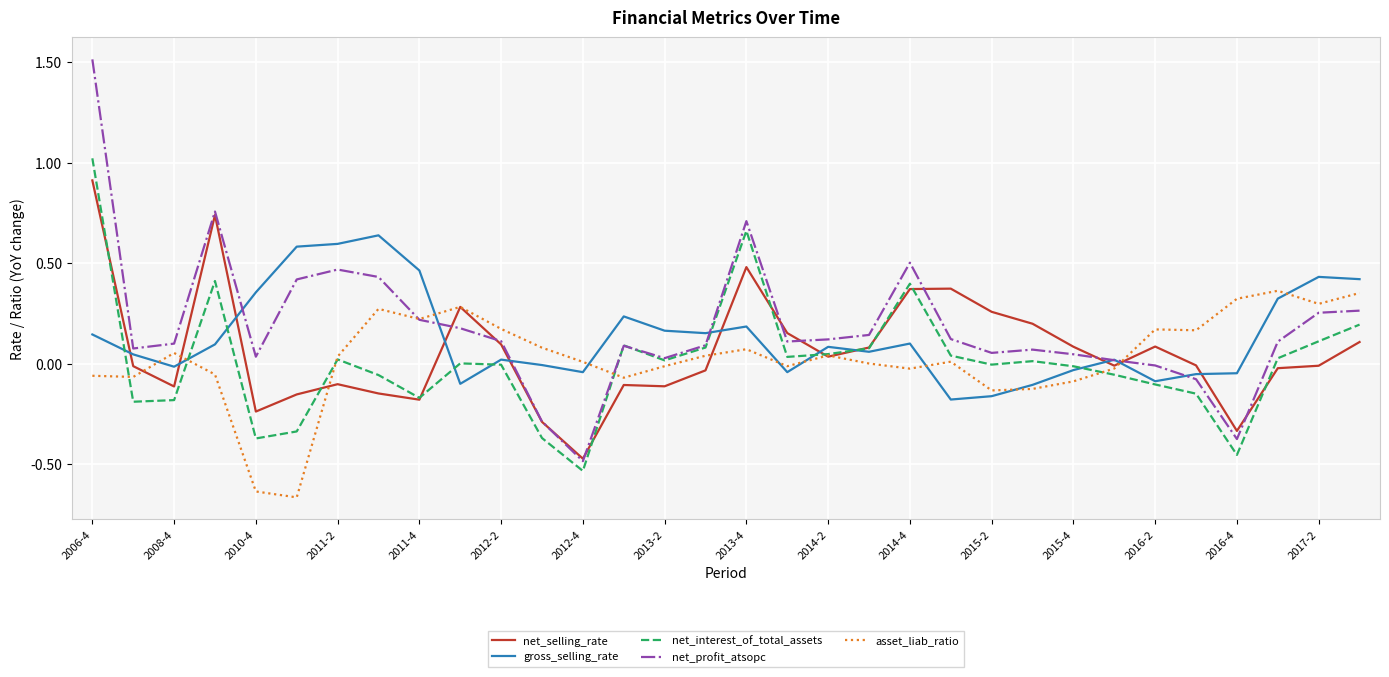

Rank the series by their maximum value, from lowest to highest.

asset_liab_ratio, gross_selling_rate, net_selling_rate, net_interest_of_total_assets, net_profit_atsopc